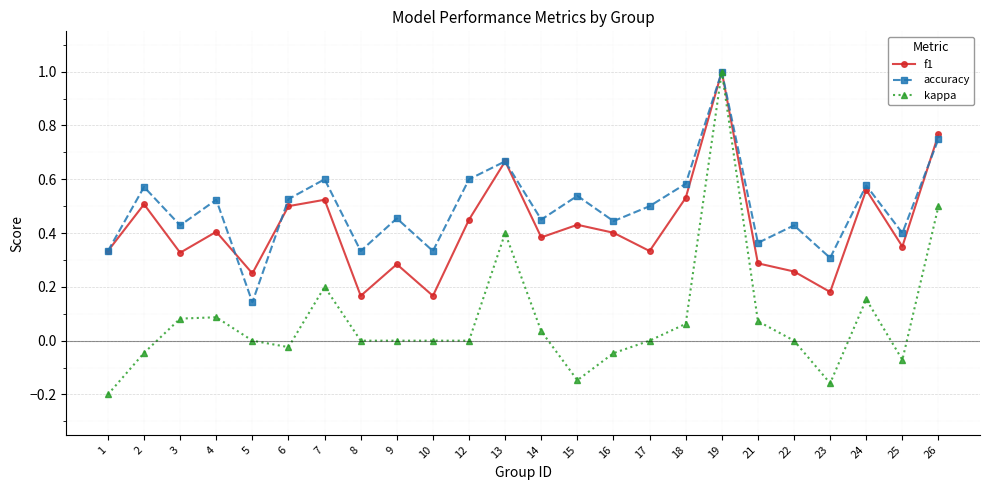

Does the chart have visible grid lines?

Yes